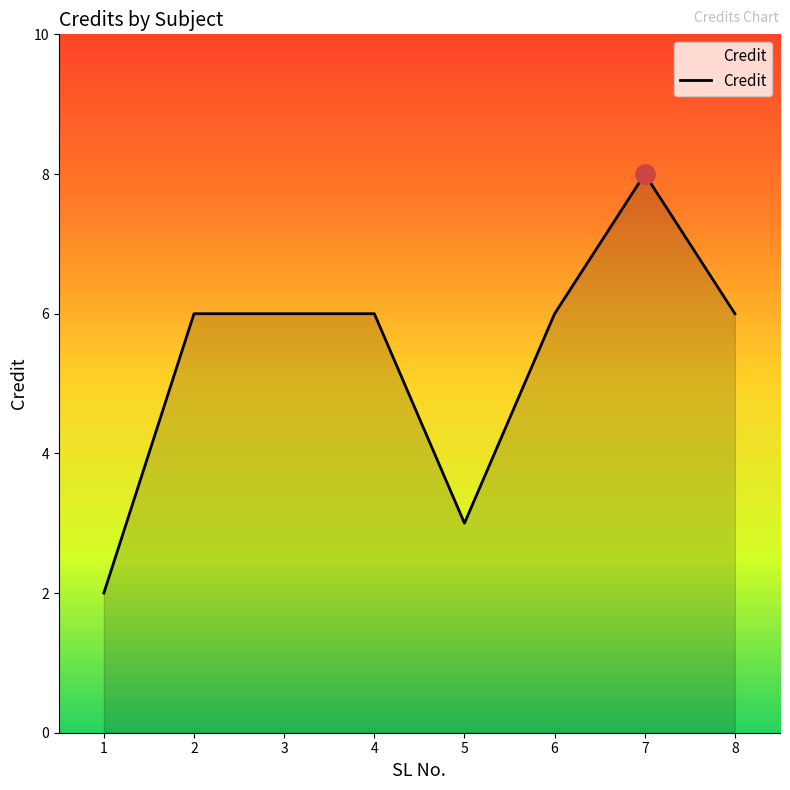

True or false: the data has more than 0 interior local peaks.

True